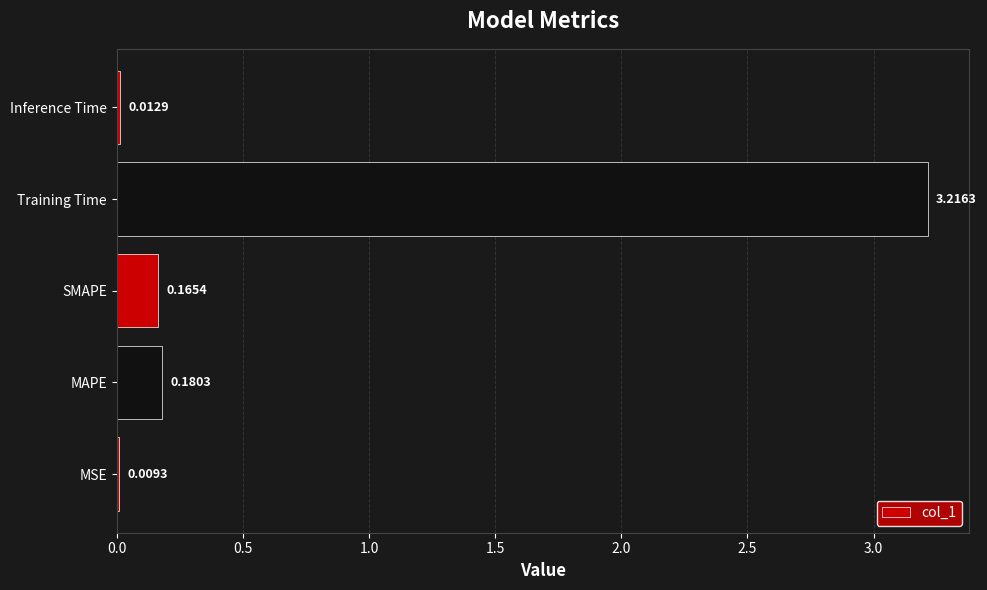

What is the sum of all values?

3.6